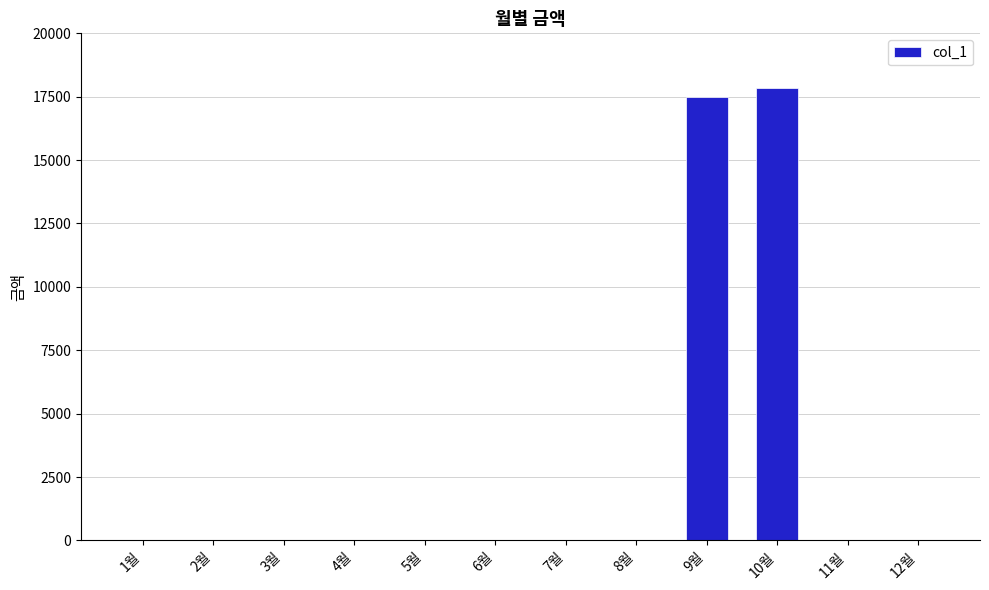

Between 10월 and 5월, which is larger?

10월